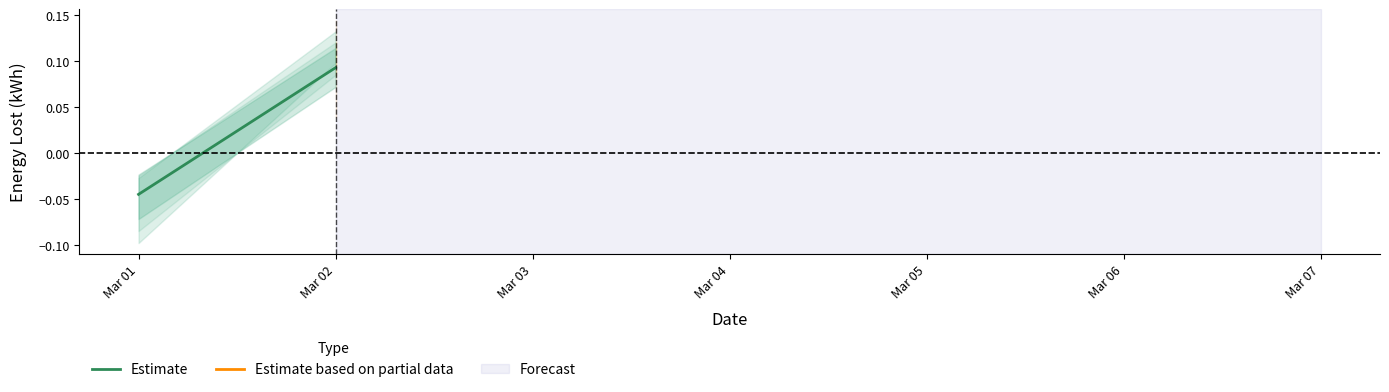

Rank the categories by value from lowest to highest.

Mar 01, Mar 02